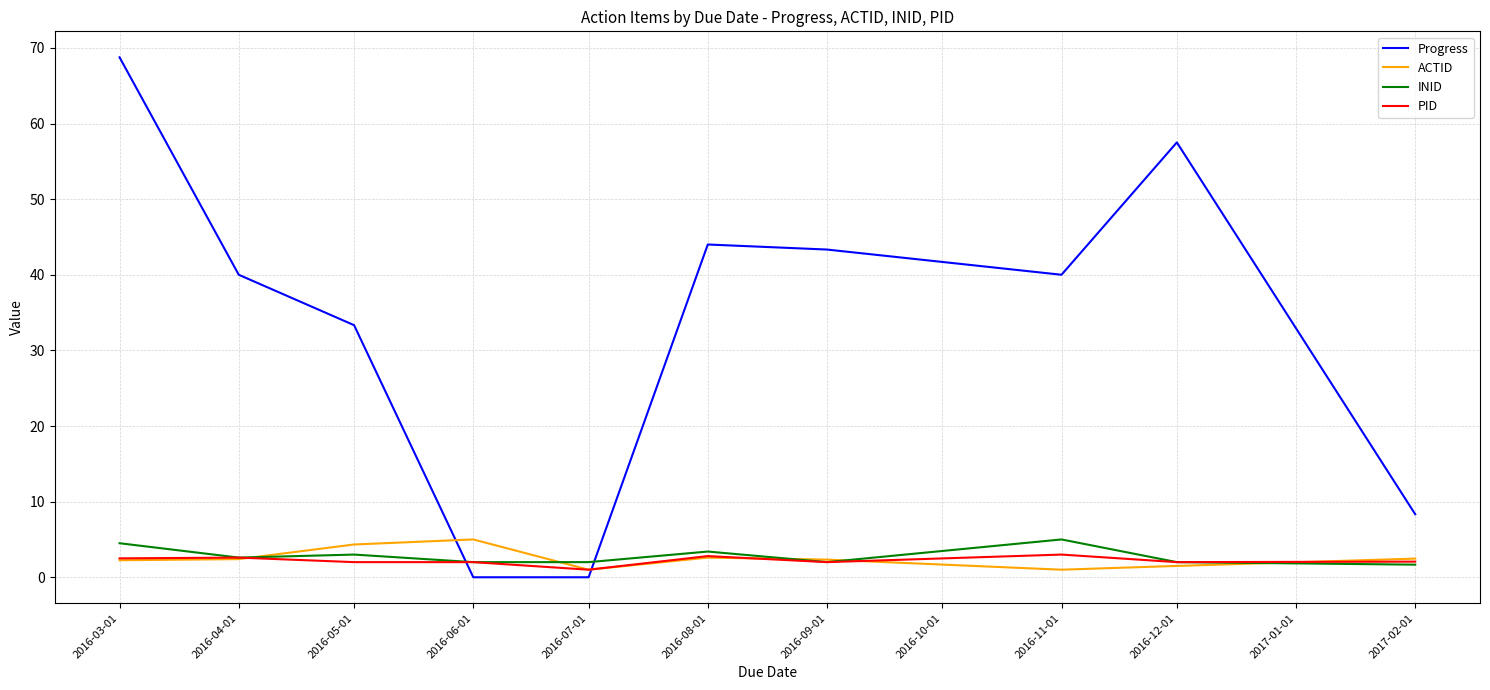

After their last crossing, which series has the higher values: ACTID or Progress?

Progress